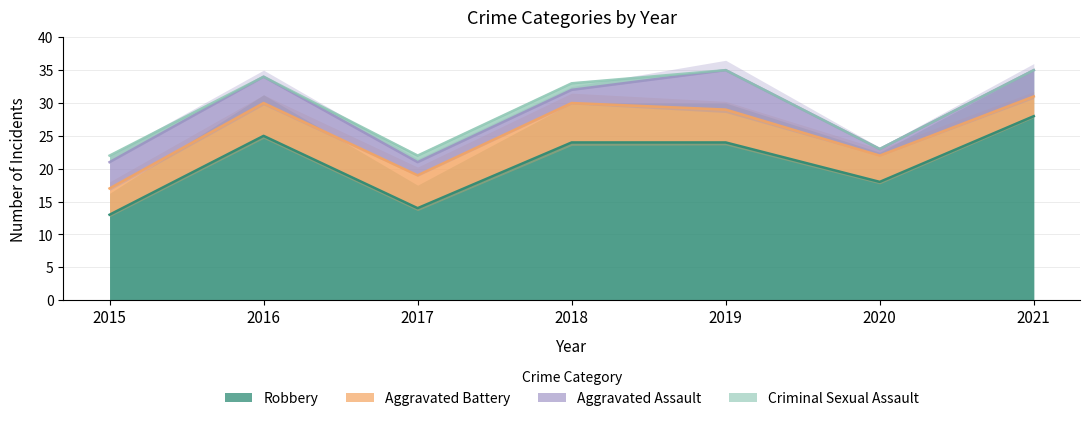

Which category has the highest value in the Robbery series?

2021